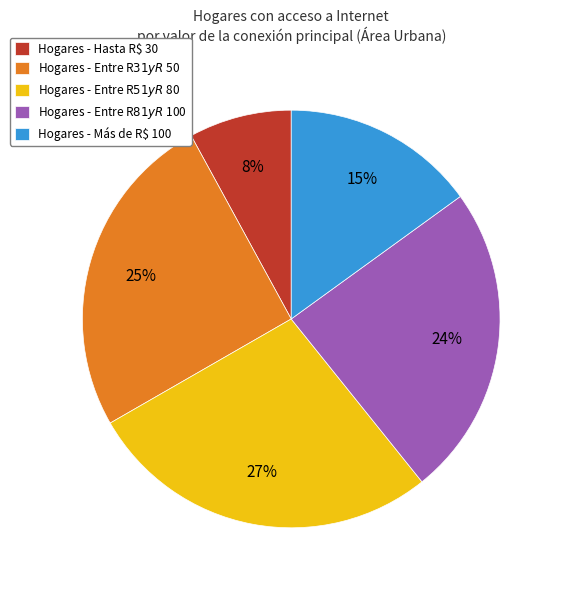

How many slices are in this pie chart?

5